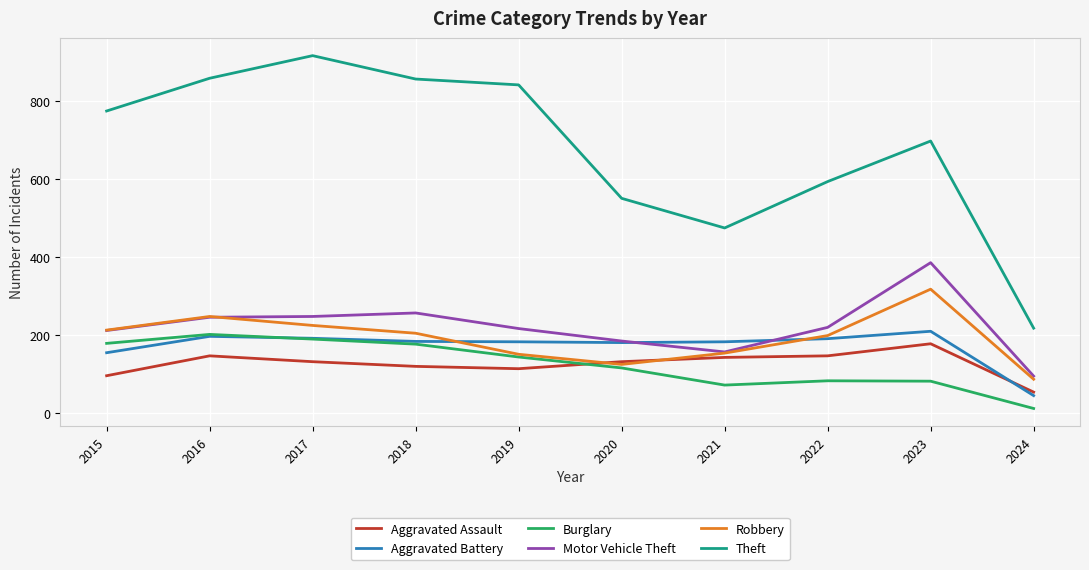

True or false: Aggravated Battery has more than 1 points higher than both neighbors.

True